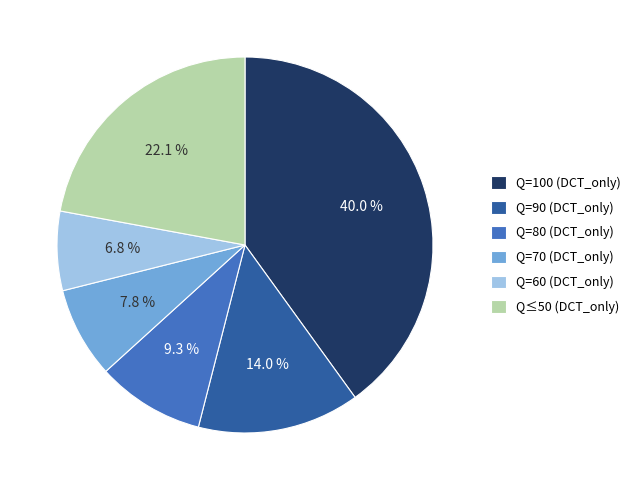

Count the number of slices in the pie.

6